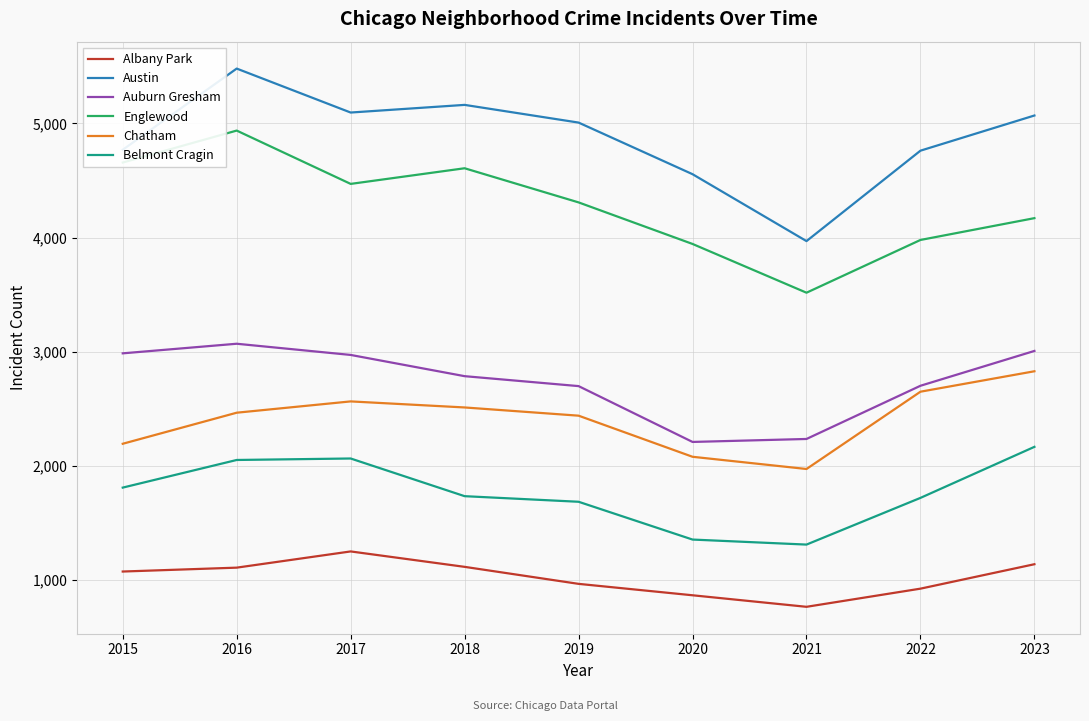

True or false: Englewood and Chatham intersect in this chart.

False